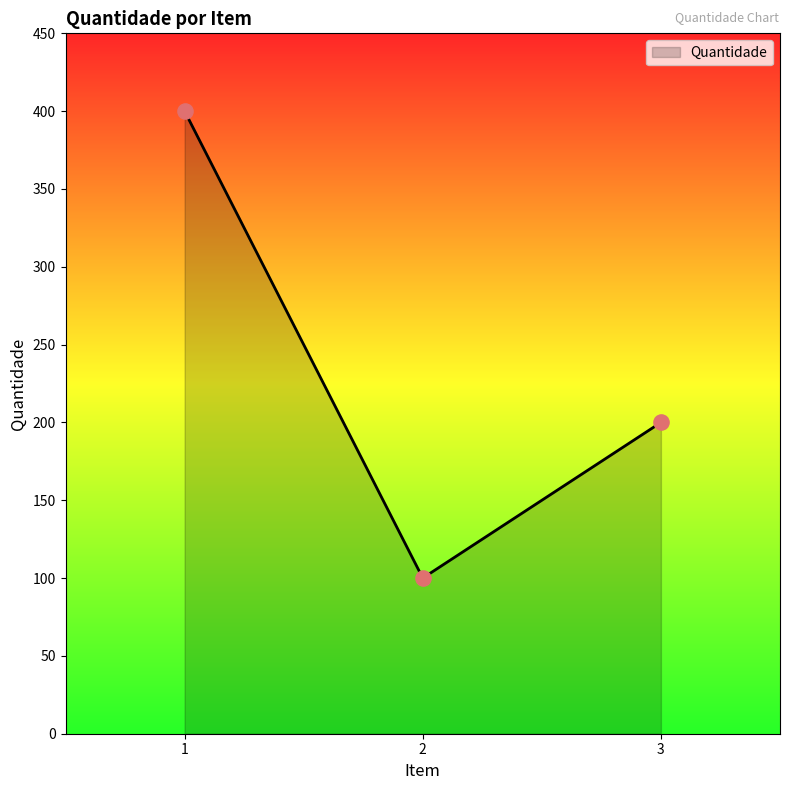

What is the change in value from 1 to 3?

-200